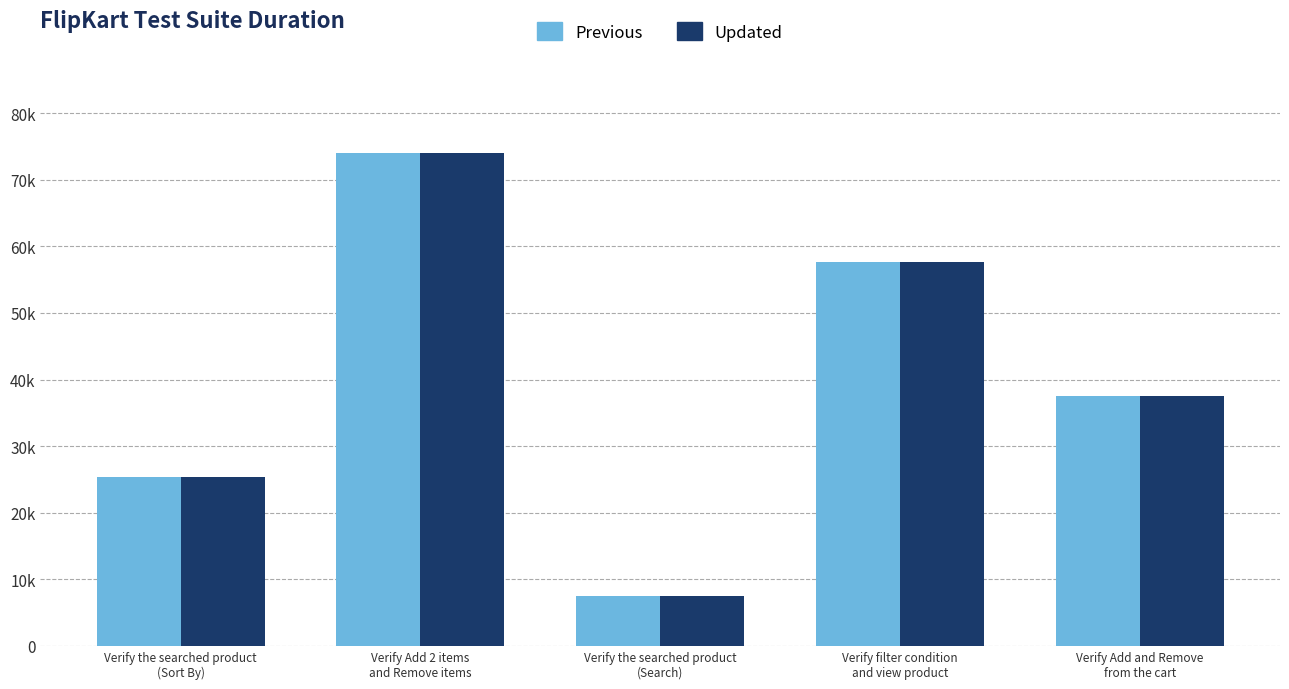

Which category has the highest value across all series?

Verify Add 2 items
and Remove items